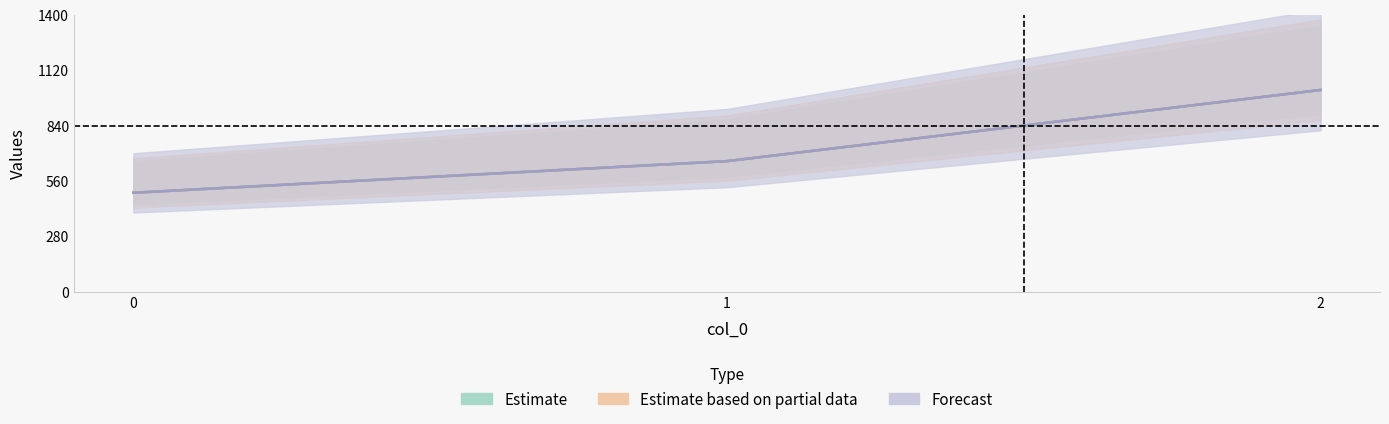

Does the chart have visible grid lines?

No